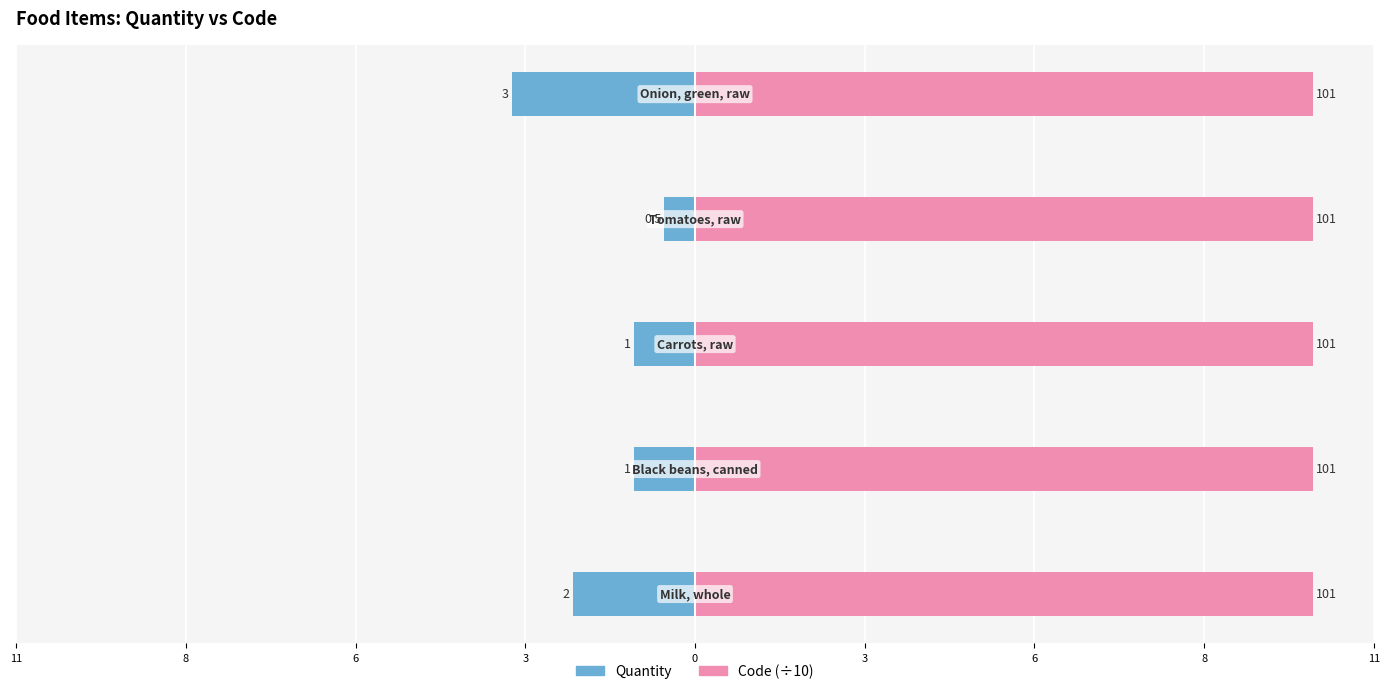

What is the difference between the second highest and second lowest values in the Quantity series?

1.0